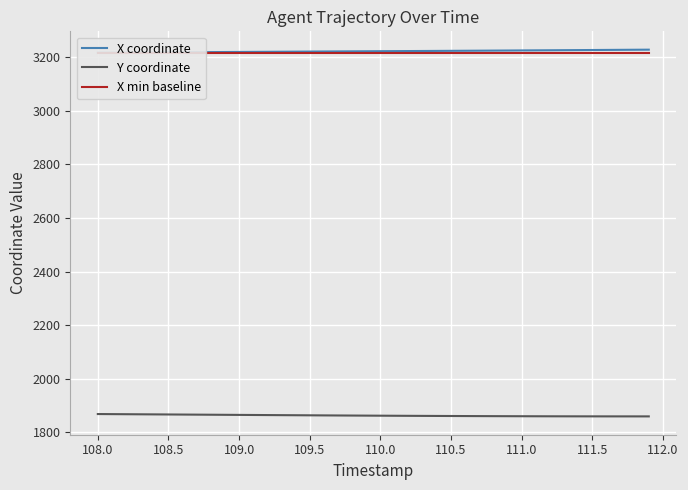

What is the minimum value for Y coordinate?

1860.0